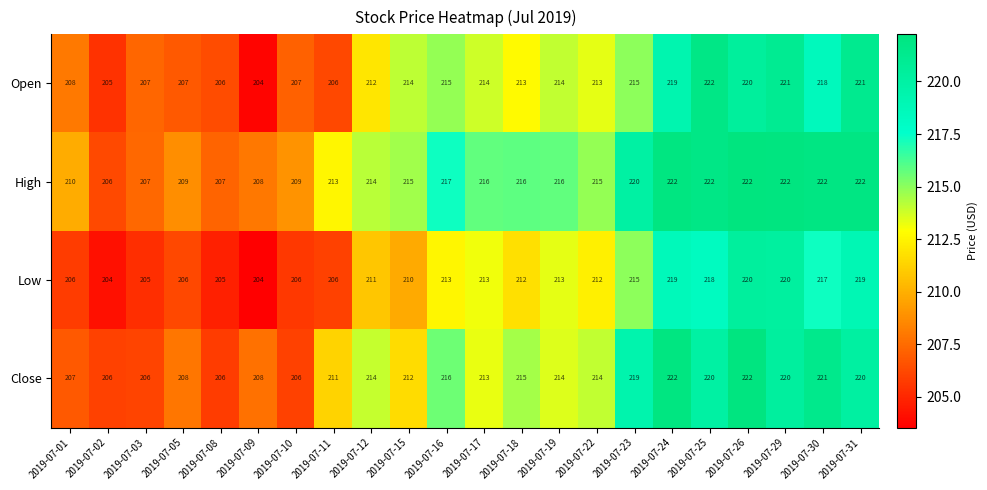

Which series changed the most between 2019-07-15 and 2019-07-24?

Close